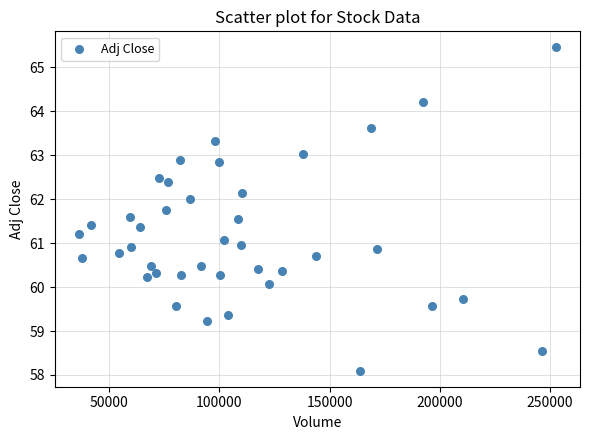

What is the range of Y values (max minus min)?

7.3